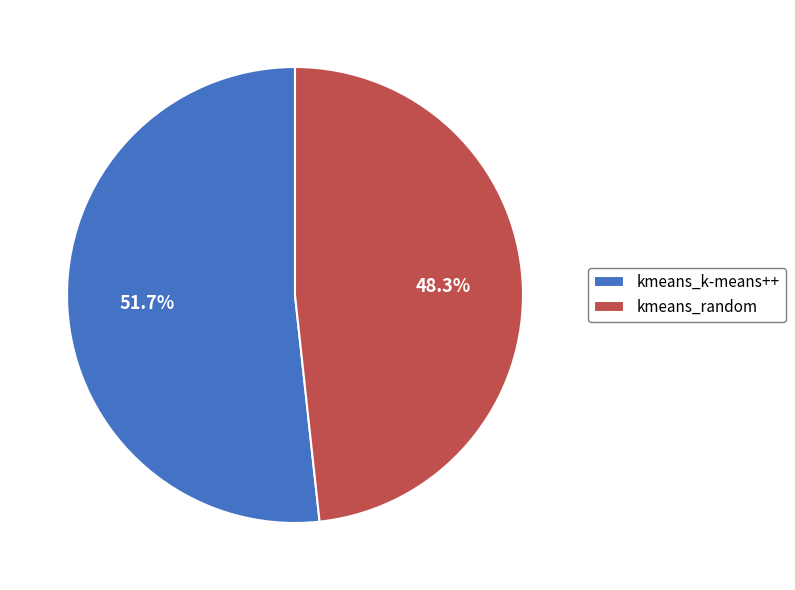

Does kmeans_random represent more than half of the total?

No